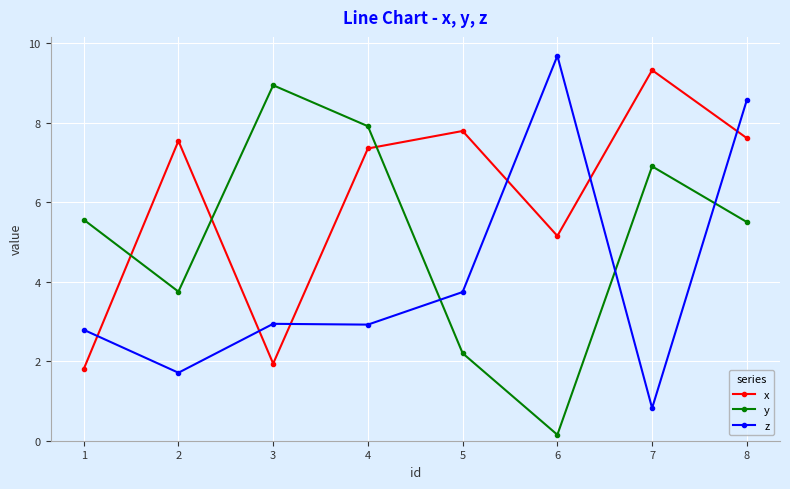

Between 2 and 7, which series saw the biggest shift?

y